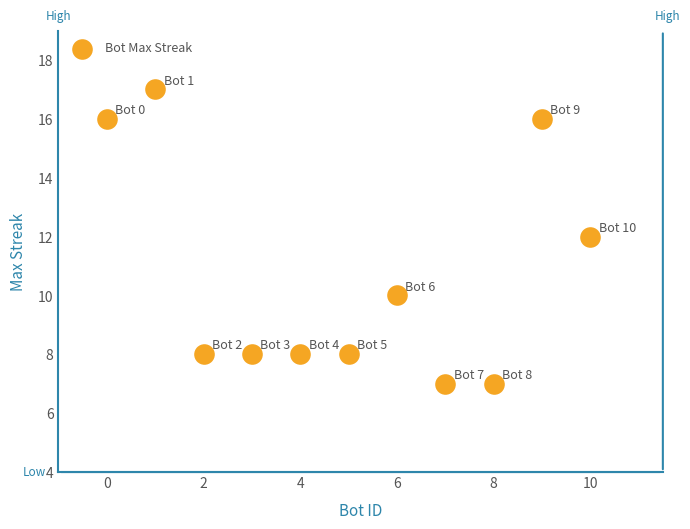

What is the range of Y values (max minus min)?

10